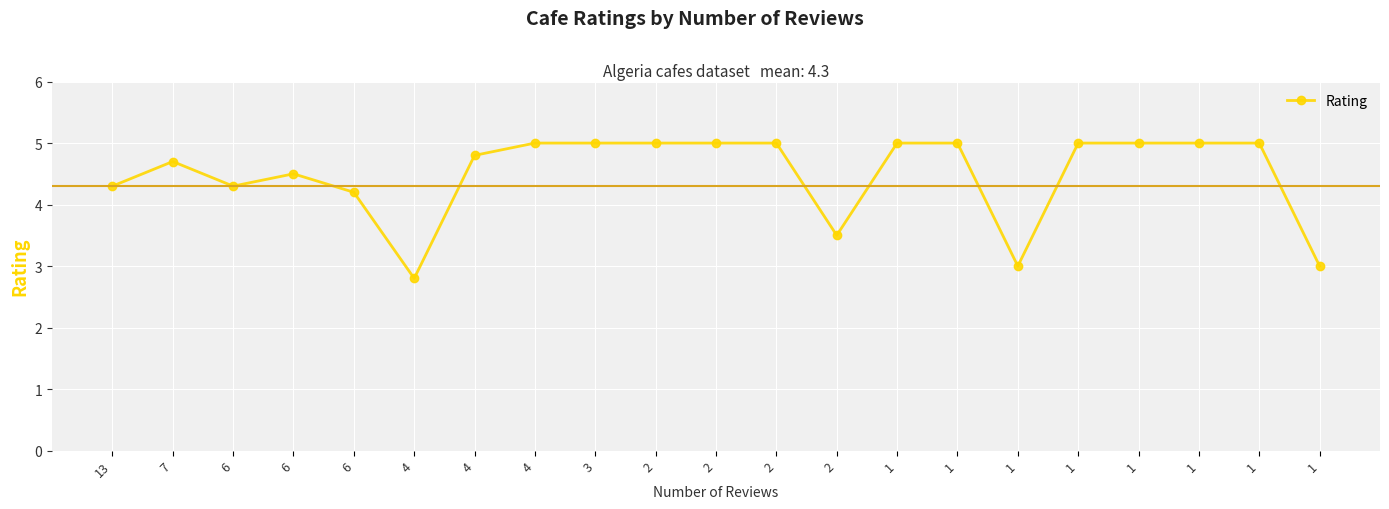

Reading left to right, extract all data points from this chart.

13=4.3	7=4.7	6=4.3	6=4.5	6=4.2	4=2.8	4=4.8	4=5.0	3=5.0	2=5.0	2=5.0	2=5.0	2=3.5	1=5.0	1=5.0	1=3.0	1=5.0	1=5.0	1=5.0	1=5.0	1=3.0